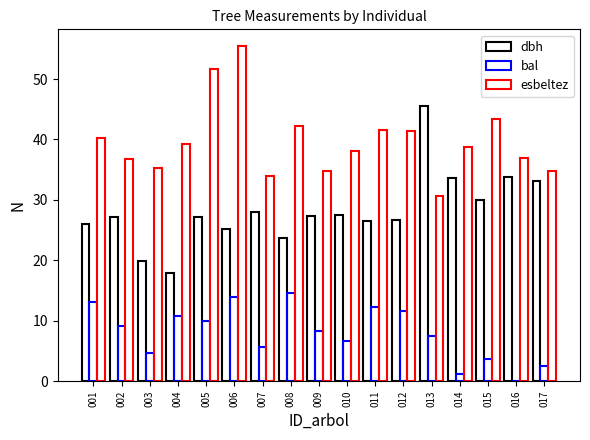

How many categories are shown in the chart?

17